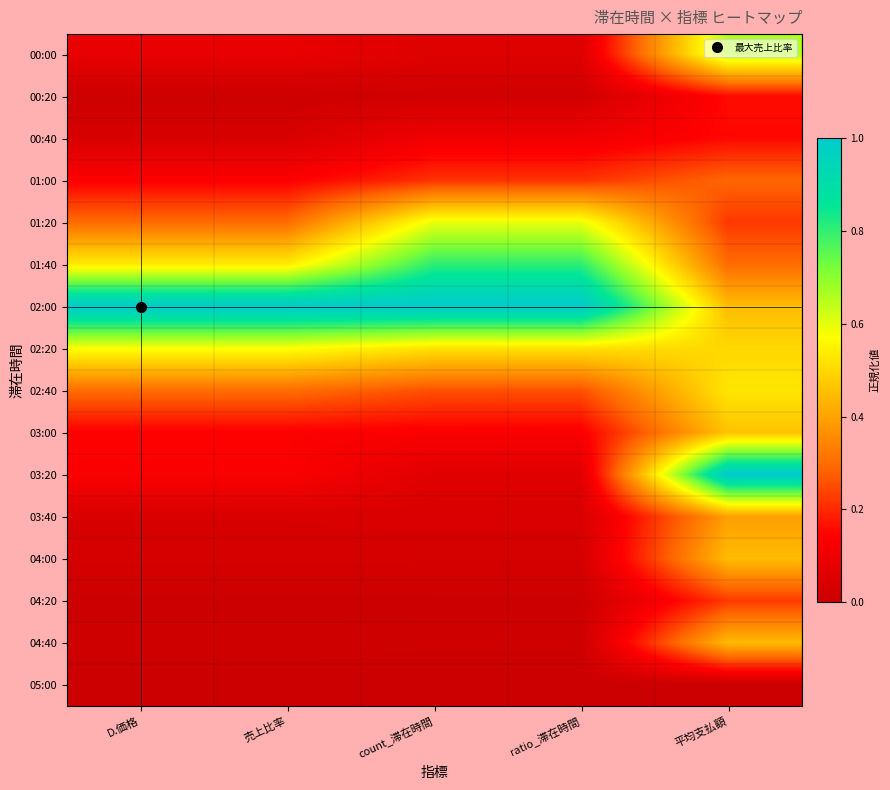

List the series in order of their peak value, highest first.

02:00, 03:20, 01:40, 00:00, 01:20, 02:20, 02:40, 03:00, 04:00, 04:40, 03:40, 01:00, 04:20, 00:20, 00:40, 05:00